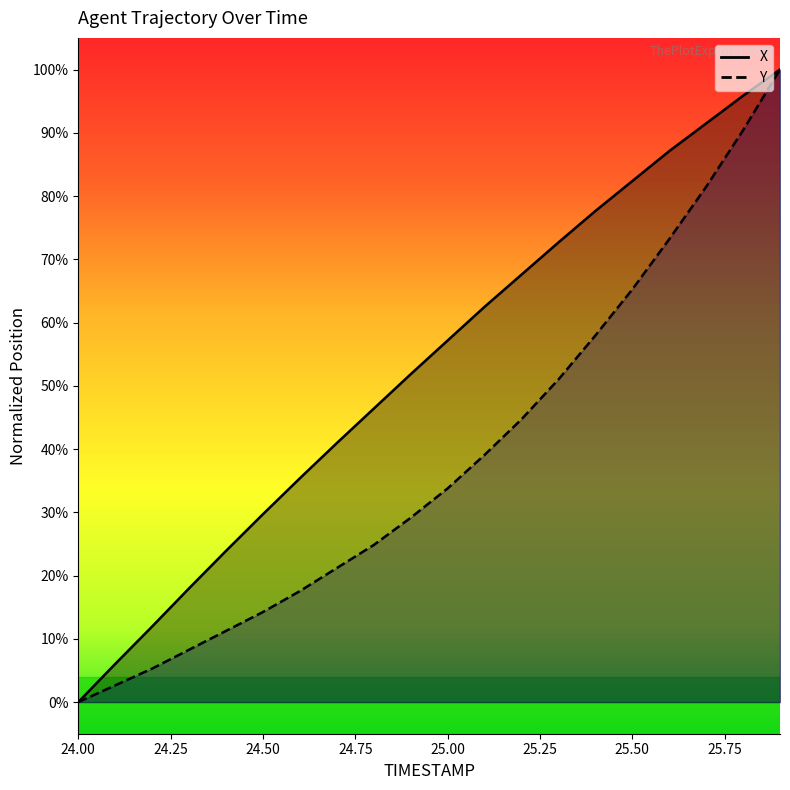

How many positive values does the Y series have?

19